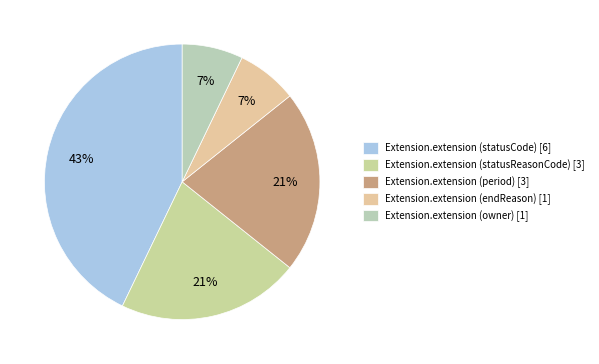

Does Extension.extension (endReason) represent more than half of the total?

No